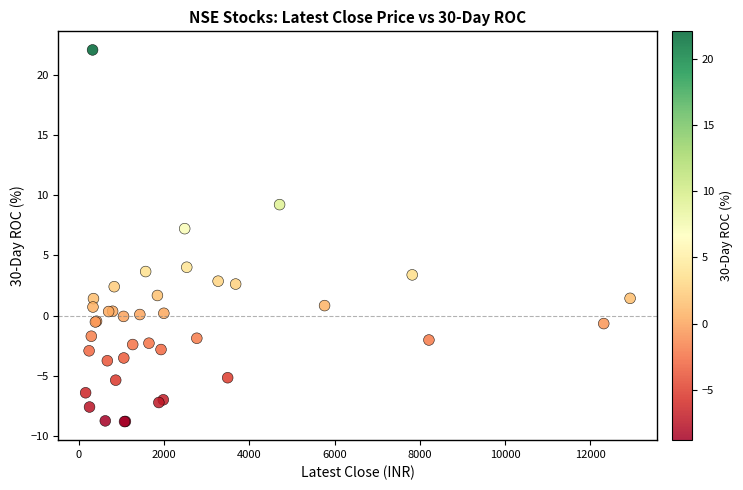

What Y value in the scatter plot is closest to 6?

7.2